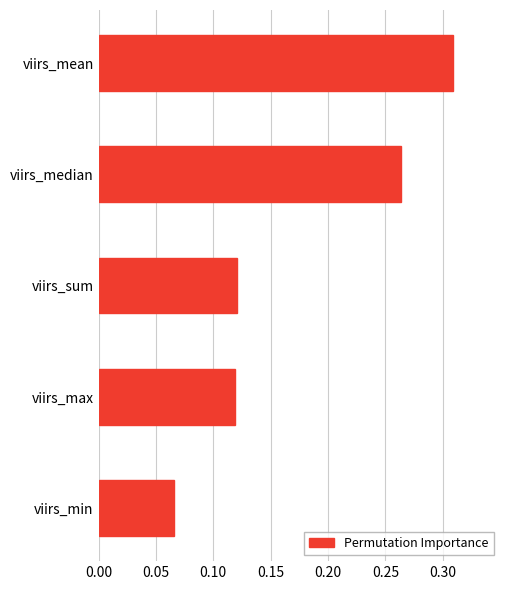

What is the sum of all values?

0.9